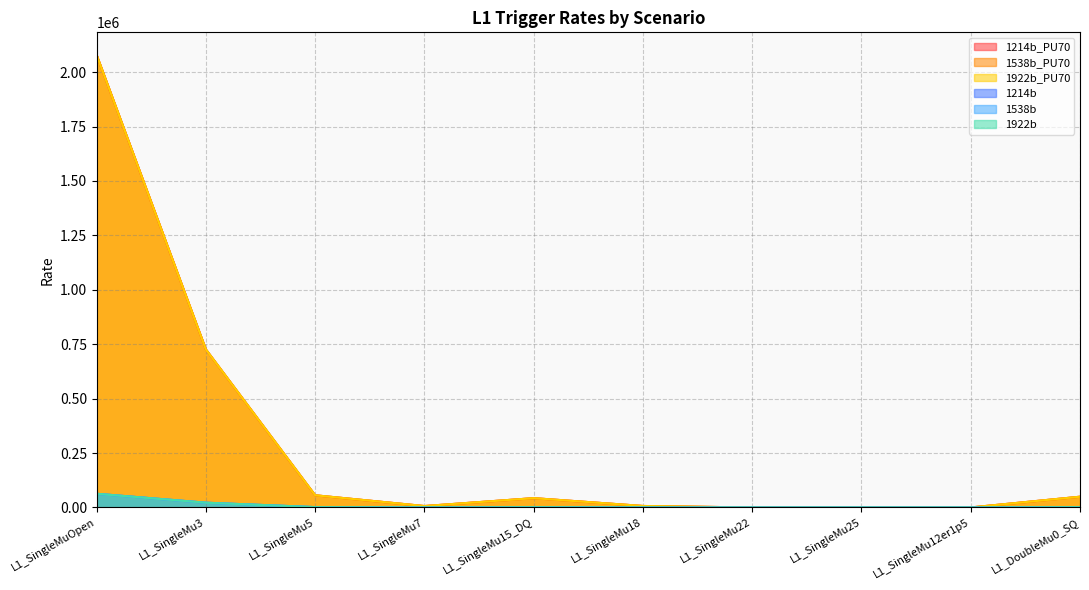

What is the label of the 4th point from the right?

L1_SingleMu22